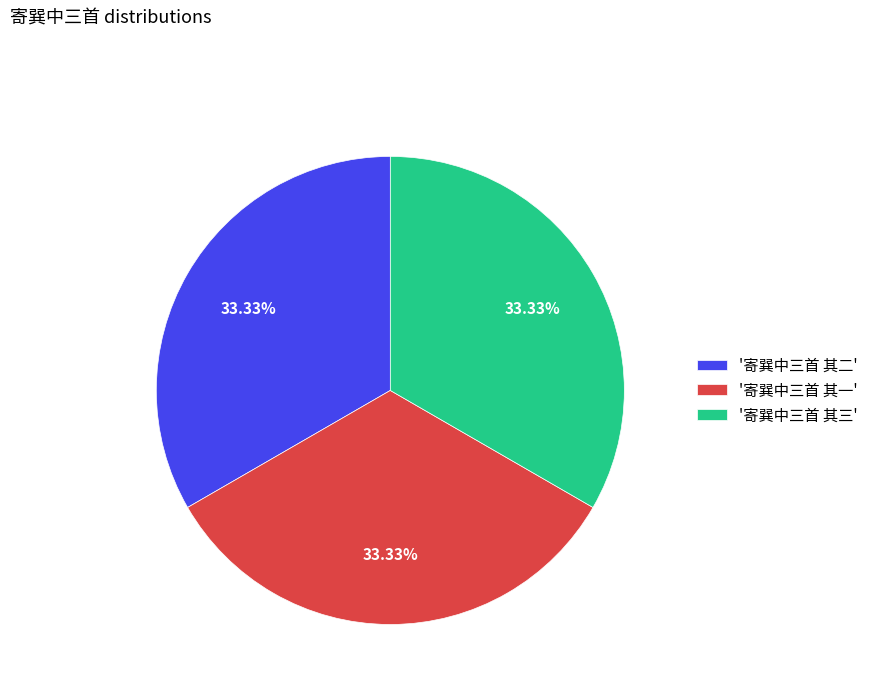

What is the ratio of the value at '寄巽中三首 其二' to the value at '寄巽中三首 其一'?

1.0